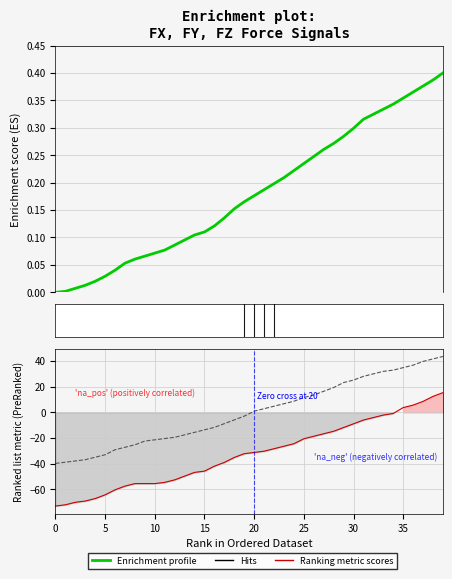

True or false: FX has more than 0 points higher than both neighbors.

False